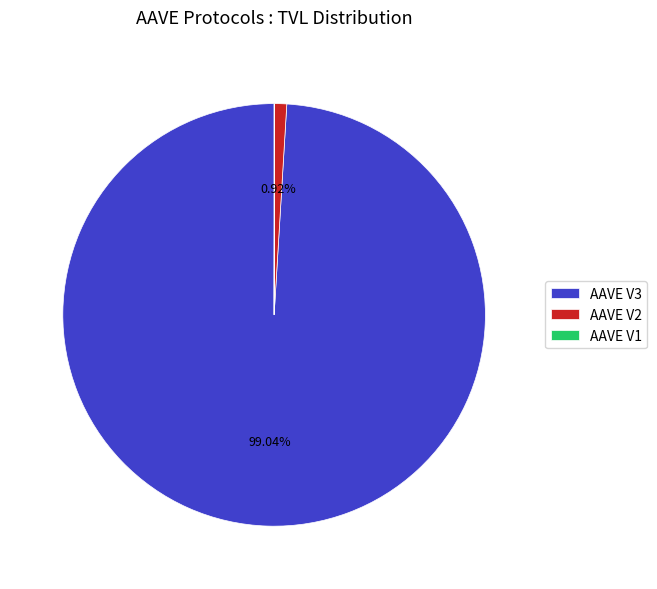

Is the sum of AAVE V3 and AAVE V2 greater than half?

Yes